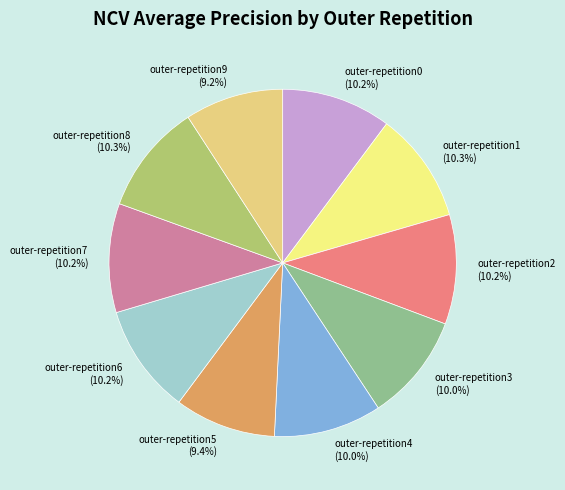

To the nearest percent, what is the average slice percentage?

10%